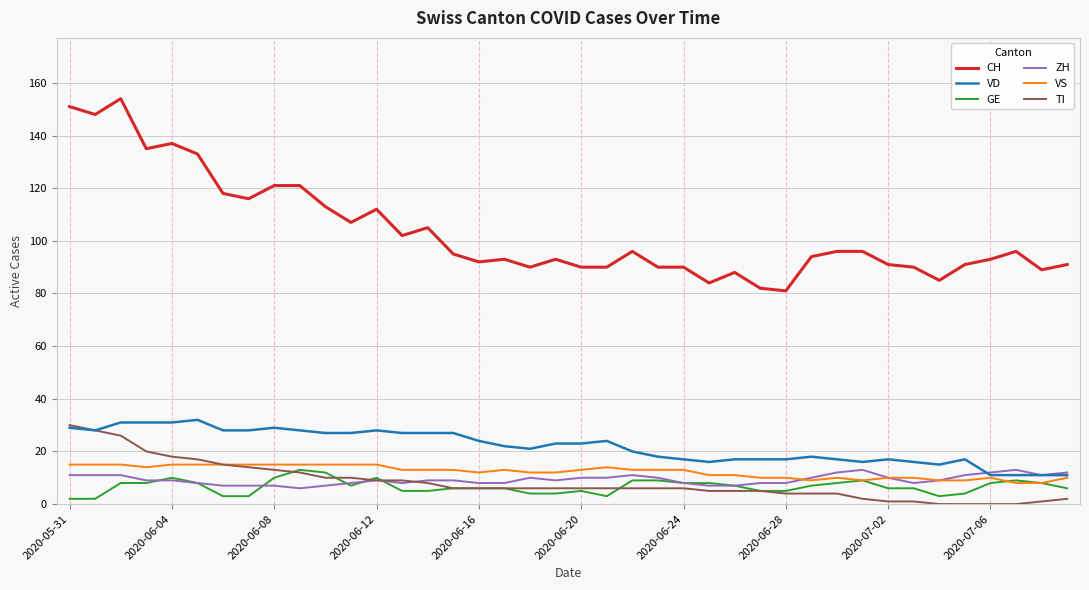

Which series has the largest total across all categories?

CH